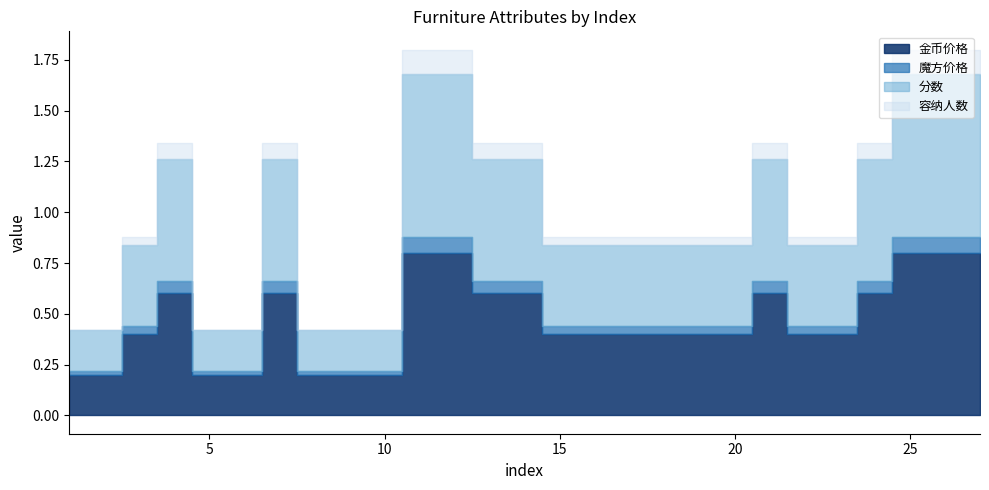

Which series has the widest spread of values?

金币价格